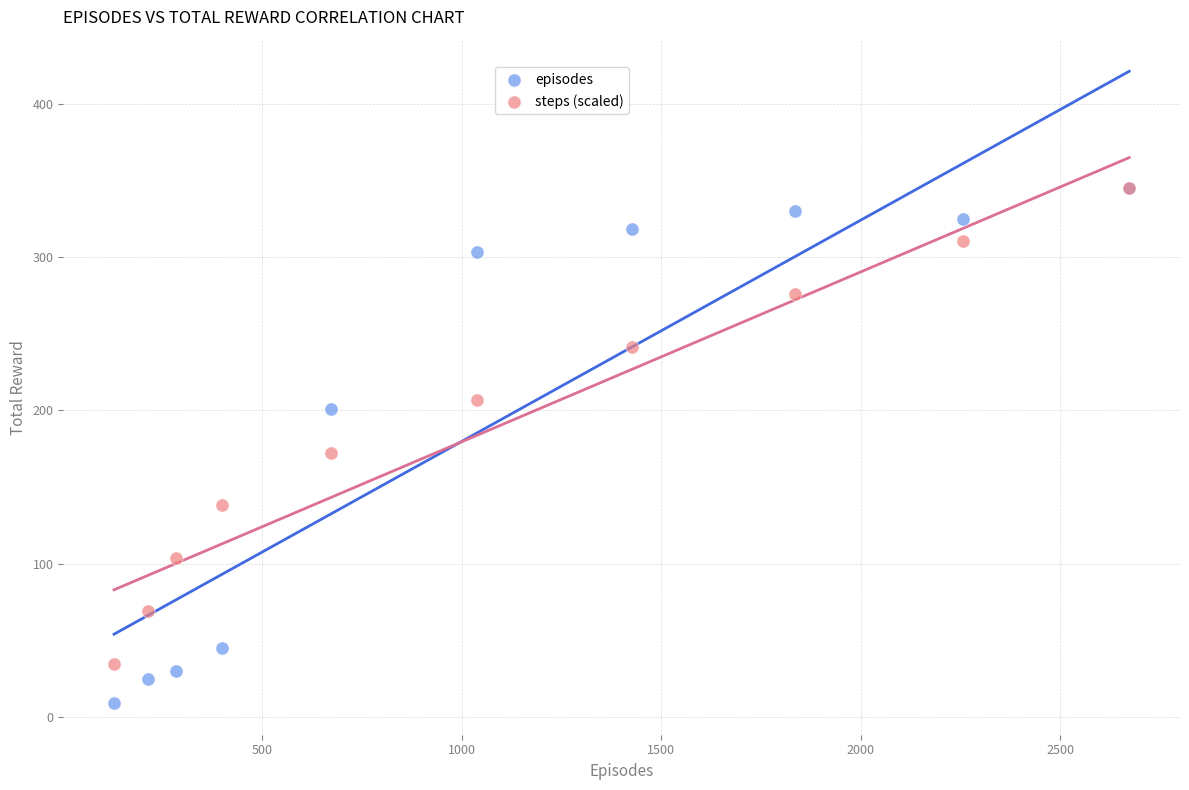

What are all the series names shown in the legend?

episodes, steps (scaled)